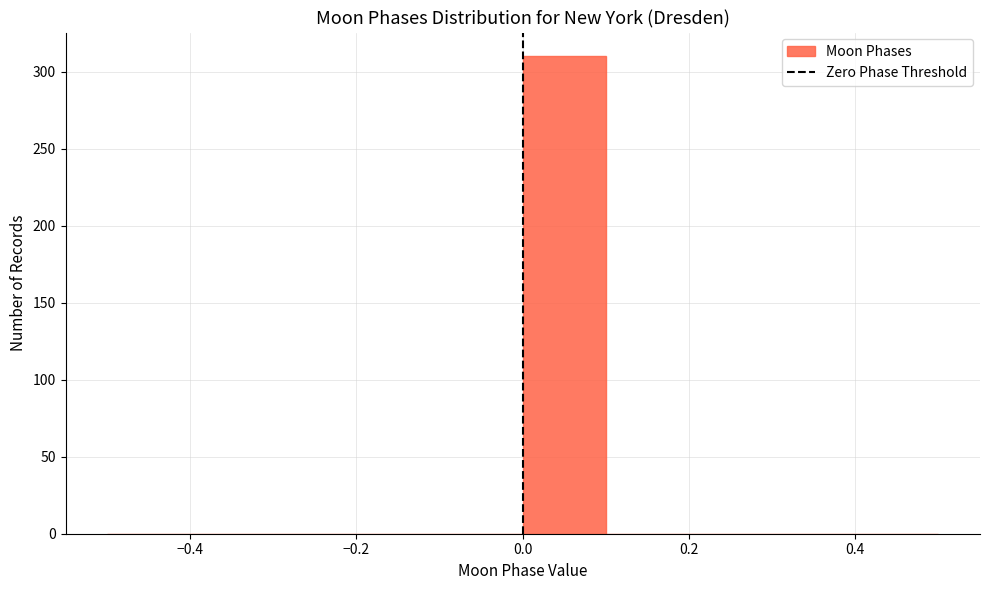

Reading left to right, list every bar in this chart as the range it spans on the x-axis followed by its height. The values are not printed on the chart, so give them approximately, as read against the axis.

-0.5 to -0.4: 0
-0.4 to -0.3: 0
-0.3 to -0.2: 0
-0.2 to -0.1: 0
-0.1 to 0.0: 0
0.0 to 0.1: 310
0.1 to 0.2: 0
0.2 to 0.3: 0
0.3 to 0.4: 0
0.4 to 0.5: 0